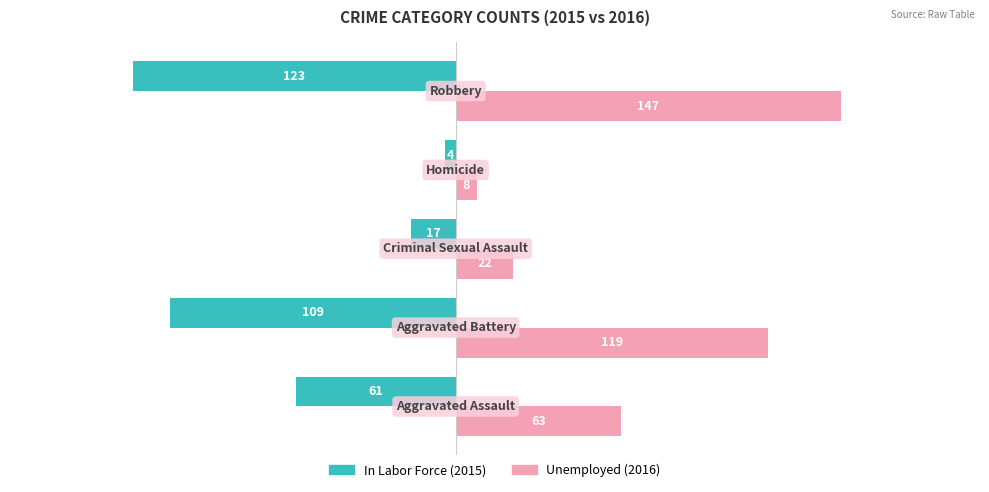

What is the greatest value displayed?

147